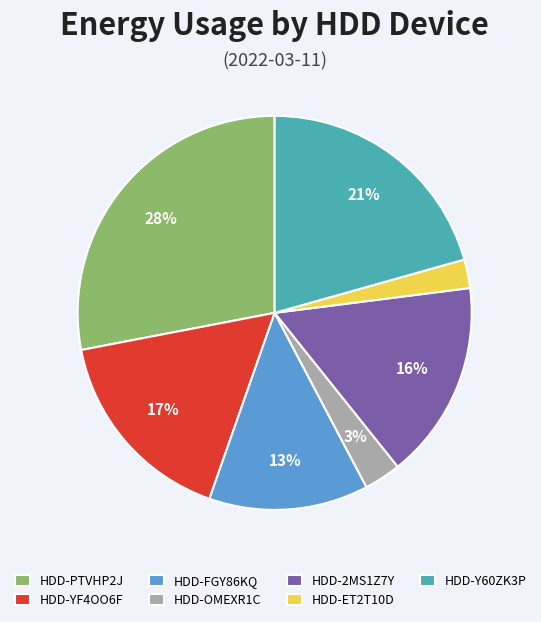

What is the smallest slice in the pie chart?

HDD-ET2T10D